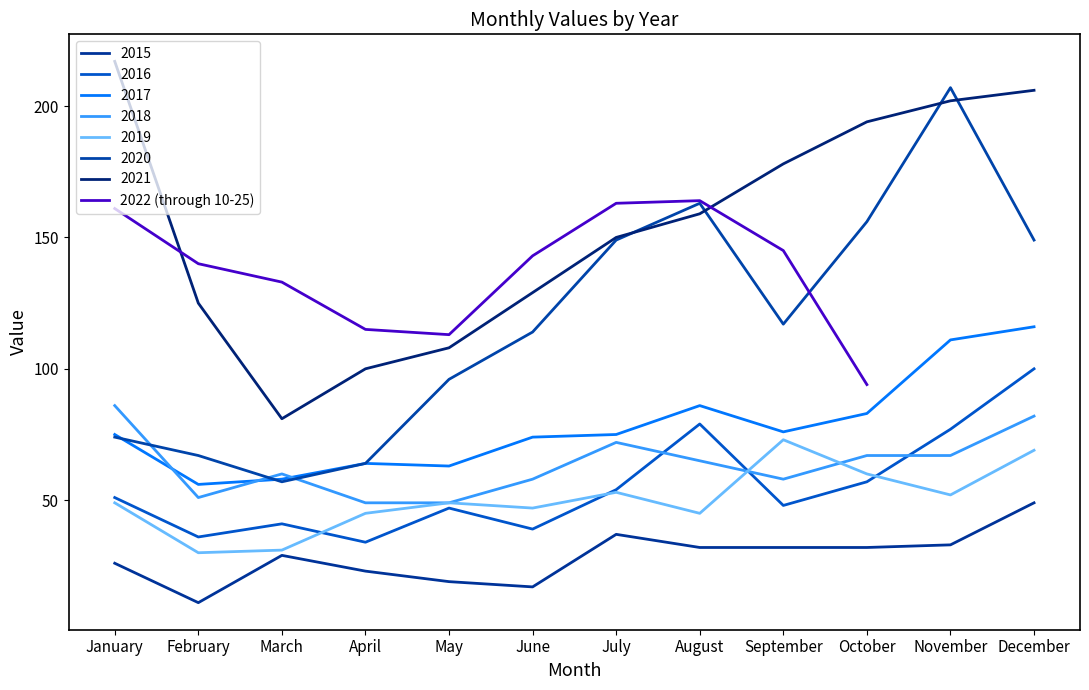

What is the difference between the maximum and minimum values?

70